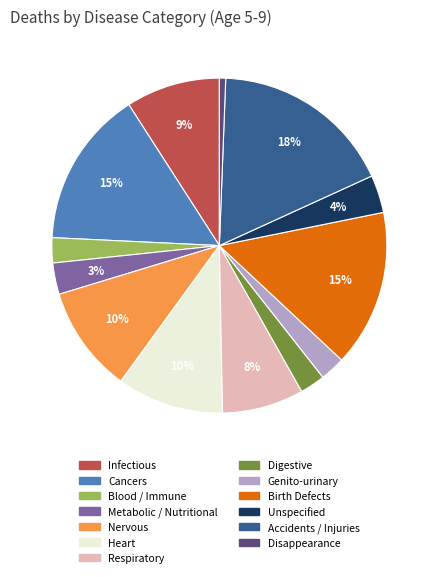

To the nearest percent, what is the difference between the largest and smallest slice percentages?

17%